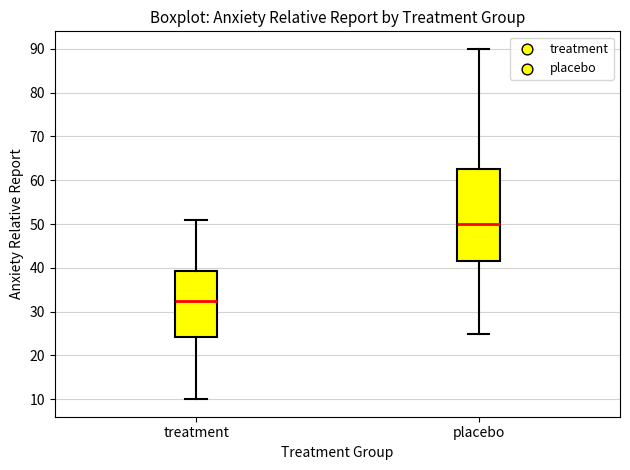

Which box's median line is the lowest?

treatment